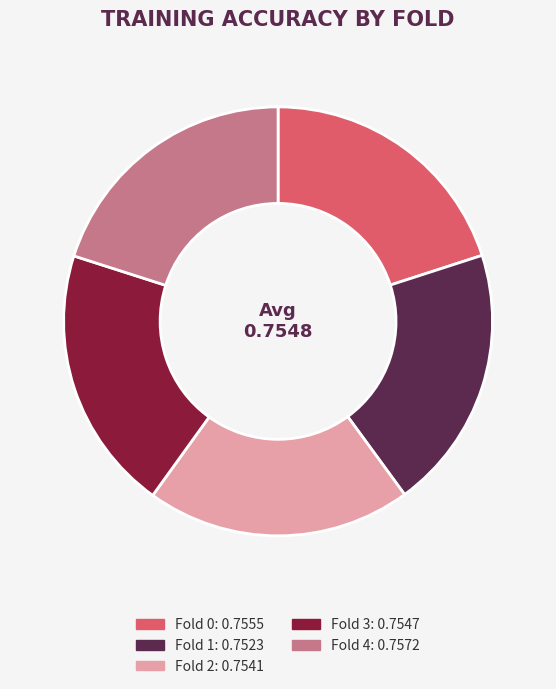

Is there any slice that represents more than half of the pie?

No